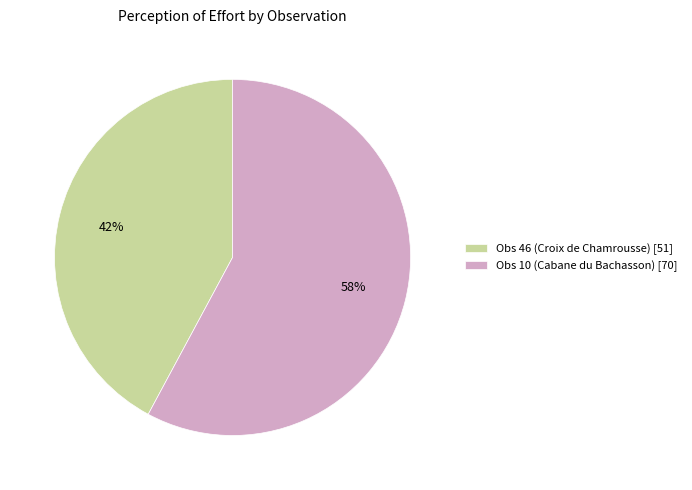

Which slice is the largest?

Obs 10 (Cabane du Bachasson)